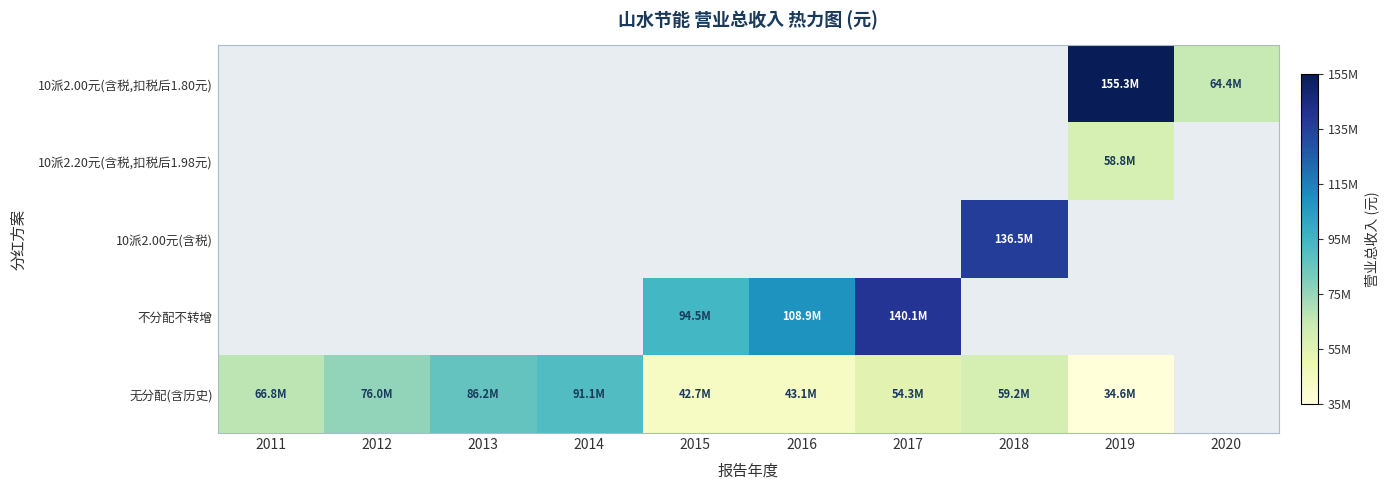

What is the difference between the 无分配(含历史) values at 2019 and 2012?

41329285.7